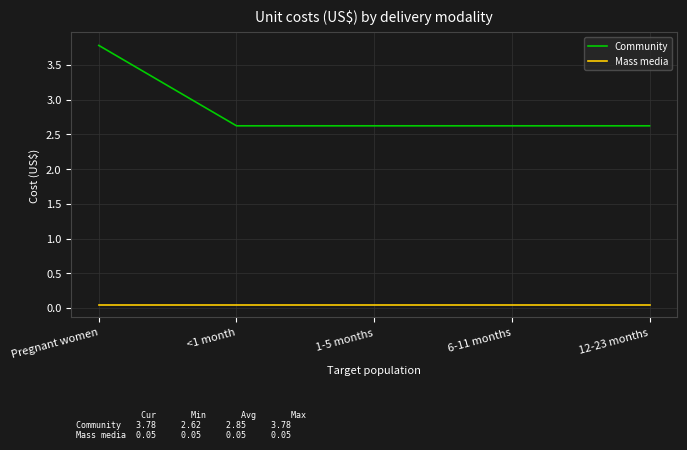

What is the difference between the maximum and minimum values in the Community series?

1.2